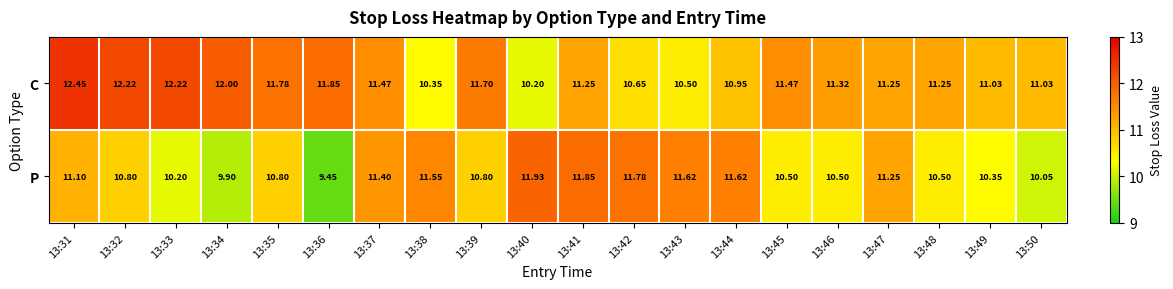

Is the value of C at 13:41 greater than the value of P at 13:42?

No